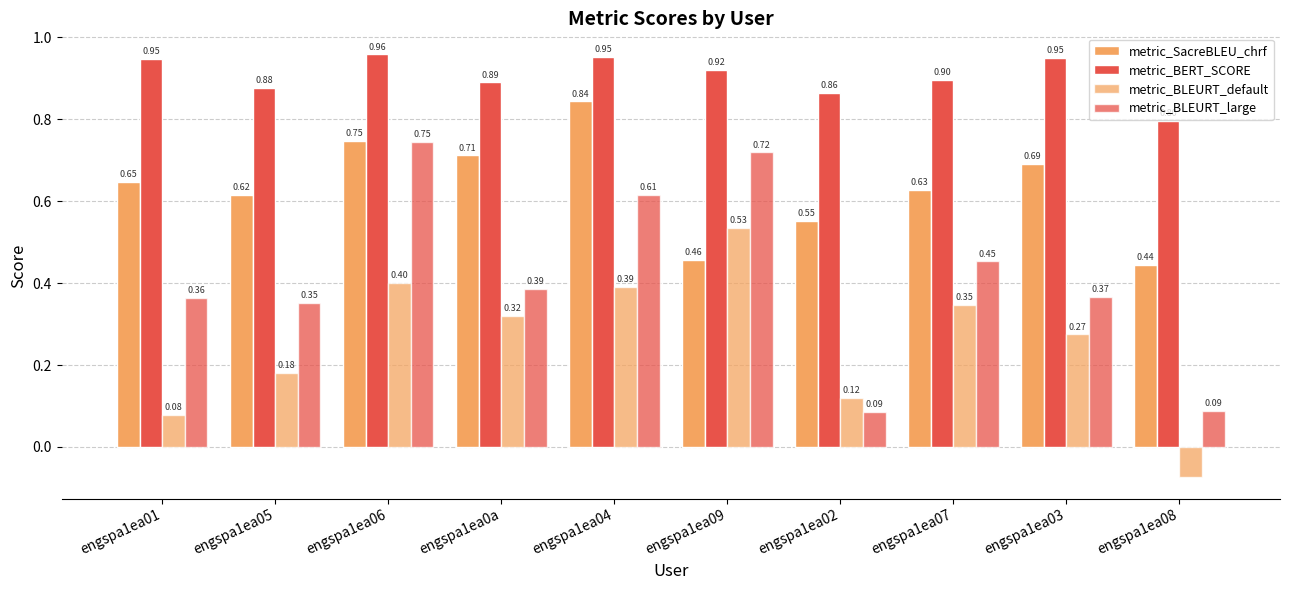

What is the total value across all series at engspa1ea02?

1.6